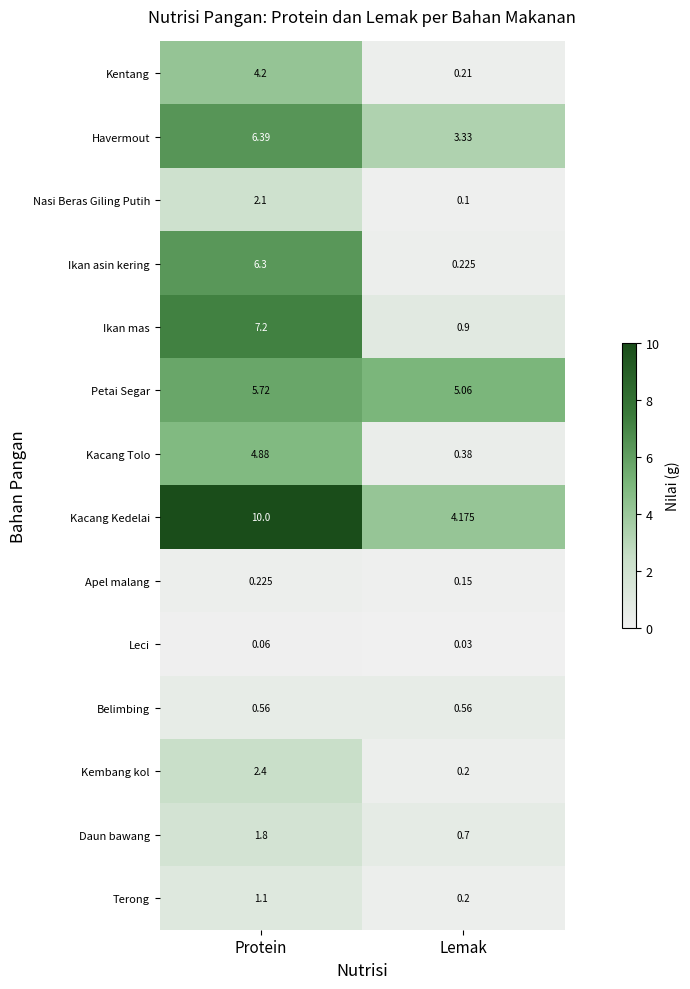

At which label is Leci closest to 0?

Lemak